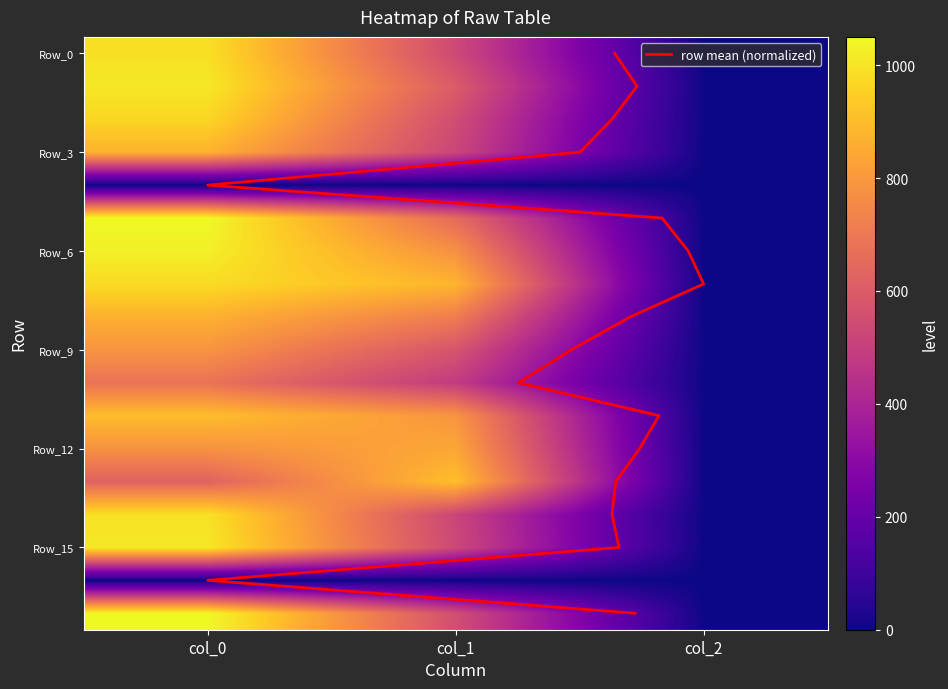

What is the total value across all series at col_2?

32.0